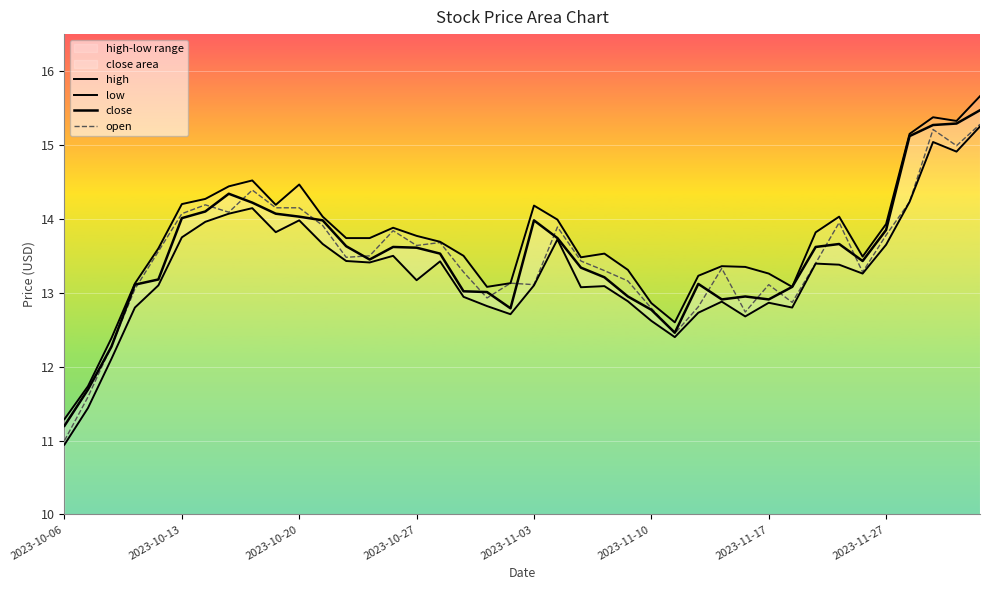

Is it true that open equals 11.0 at 2023-10-06?

True